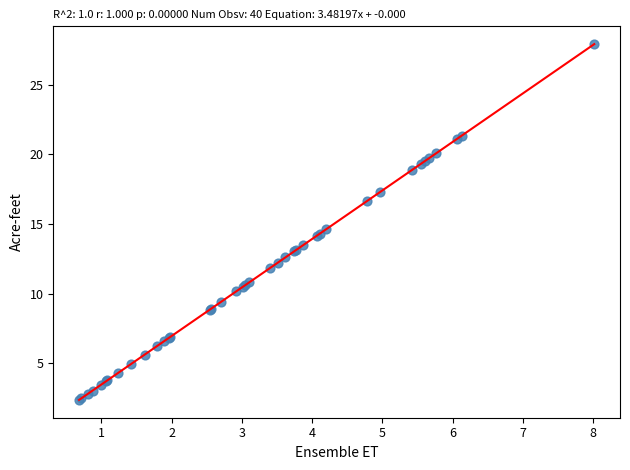

What Y value in the scatter plot is closest to 15?

14.6